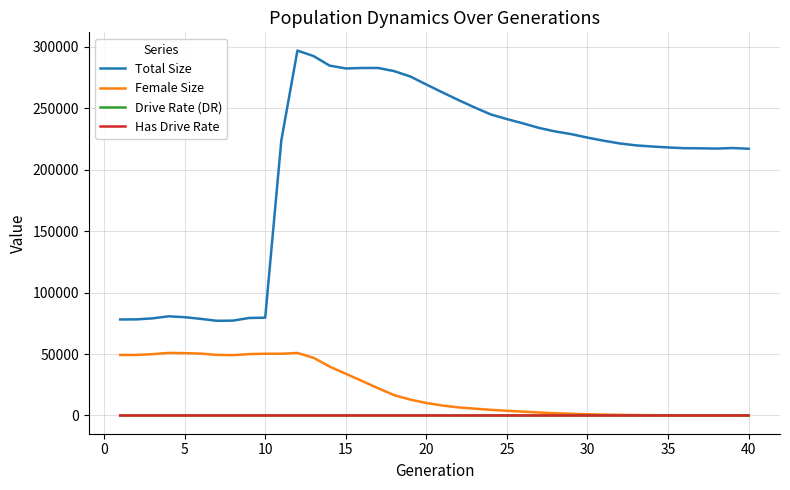

What is the greatest value displayed?

296811.0